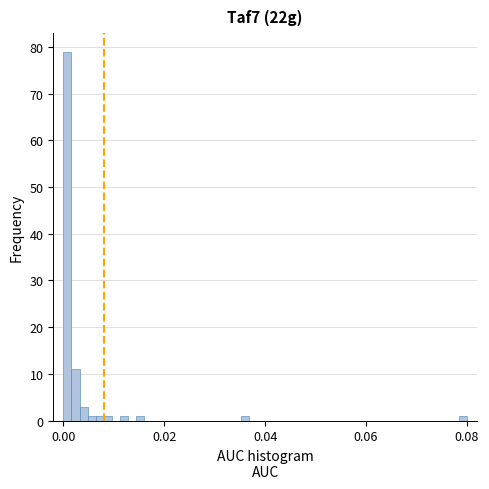

Read against the x-axis, roughly where is the centre of the tallest bar?

0.000